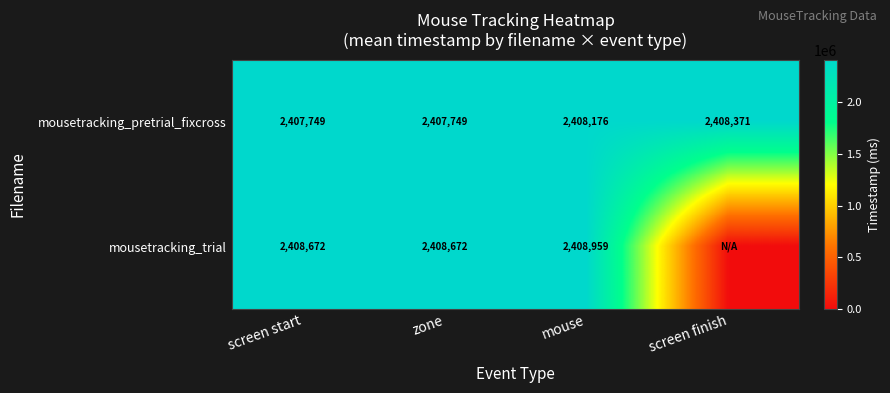

At mouse, list the series in order from largest to smallest.

mousetracking_trial, mousetracking_pretrial_fixcross